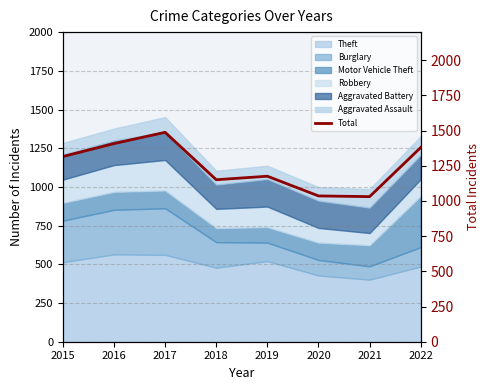

How many data points are less than 1316?

4